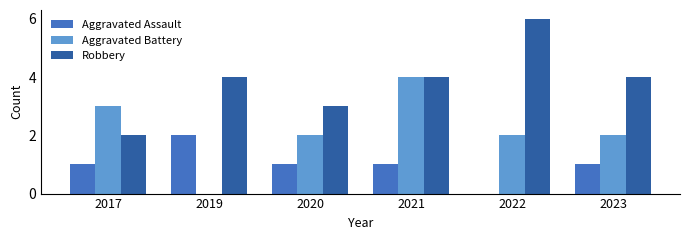

Which series has the largest total across all categories?

Robbery